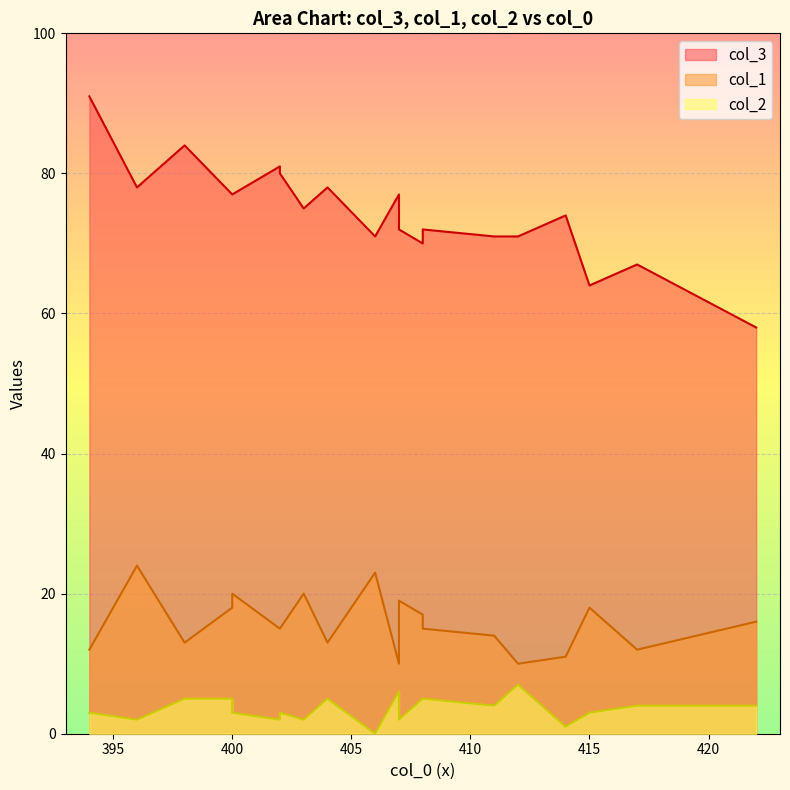

Which has a higher value, 406 or 415?

406